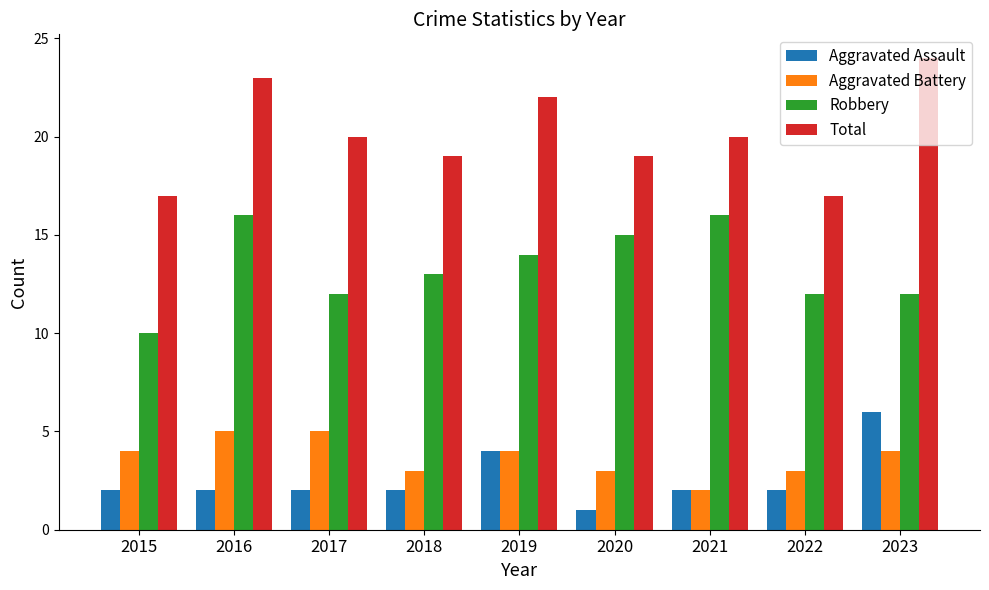

What is the sum of the Aggravated Assault values at 2021 and 2020?

3